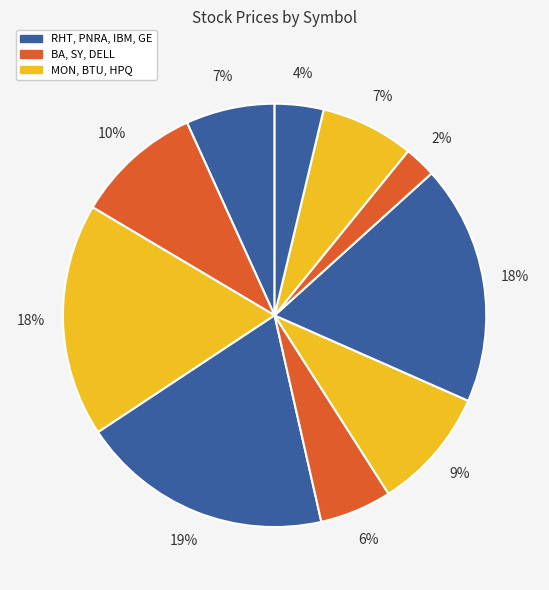

Count the number of slices in the pie.

10